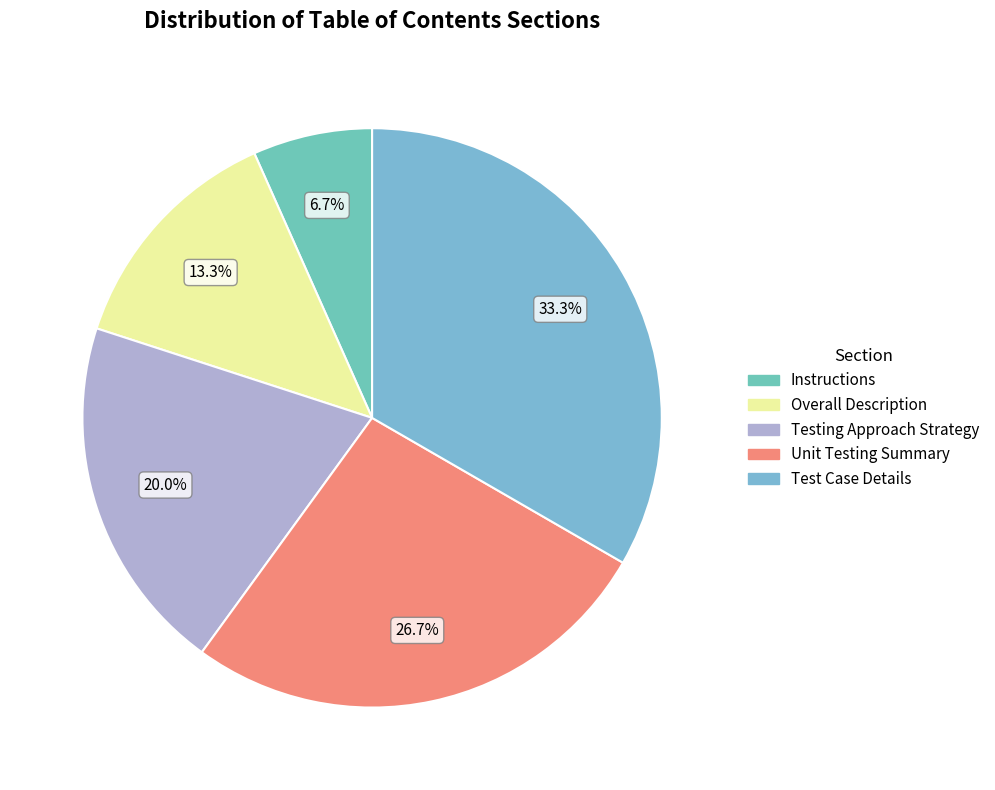

To the nearest percent, what portion does Instructions represent?

7%